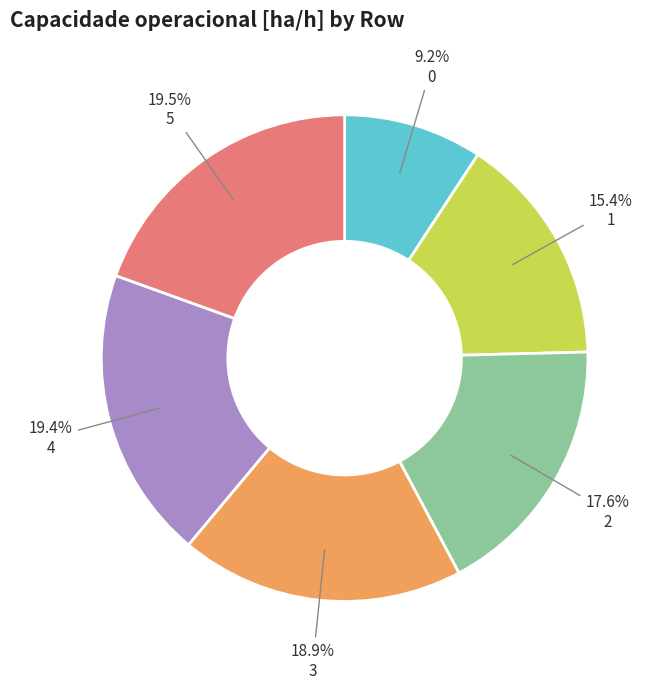

How many segments does this pie chart have?

6